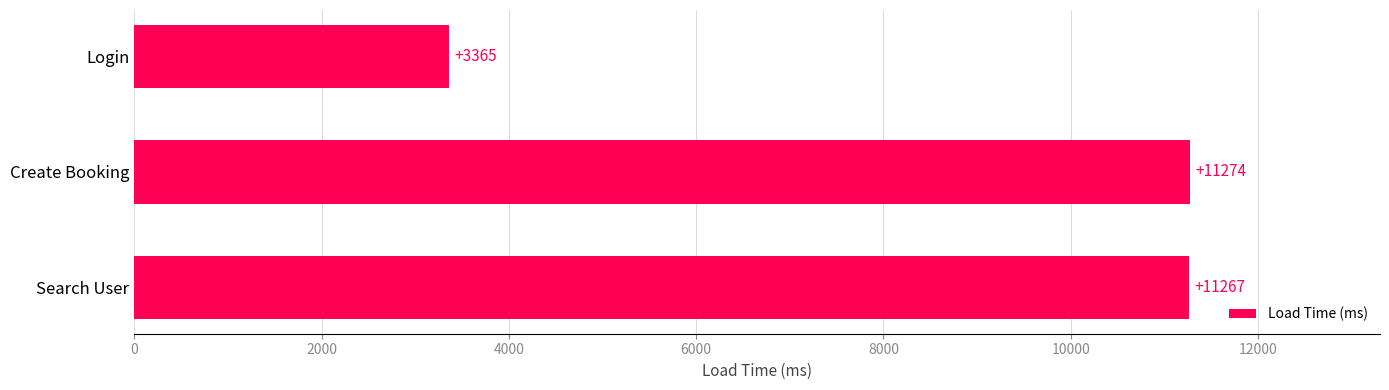

What is the smallest value displayed?

3365